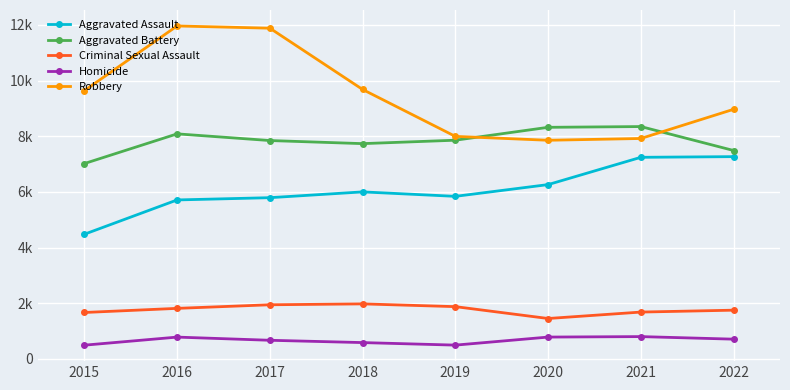

Rank the series at 2017 from highest to lowest value.

Robbery, Aggravated Battery, Aggravated Assault, Criminal Sexual Assault, Homicide